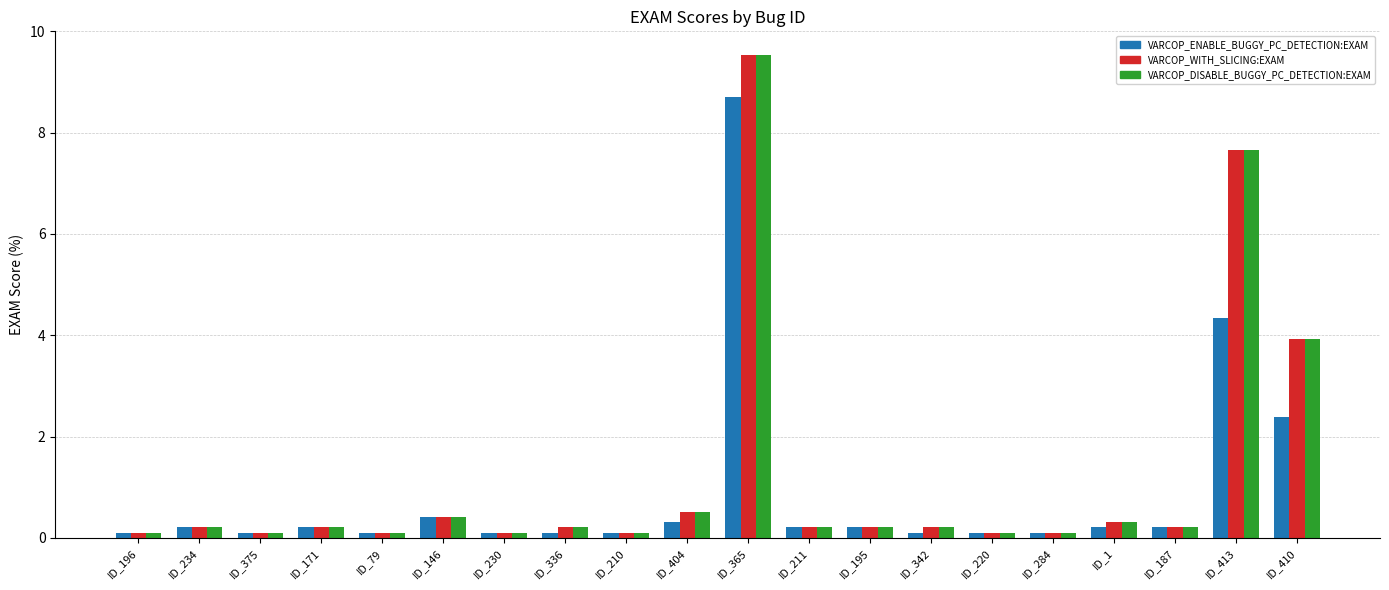

What is the label of the 5th bar from the right?

ID_284